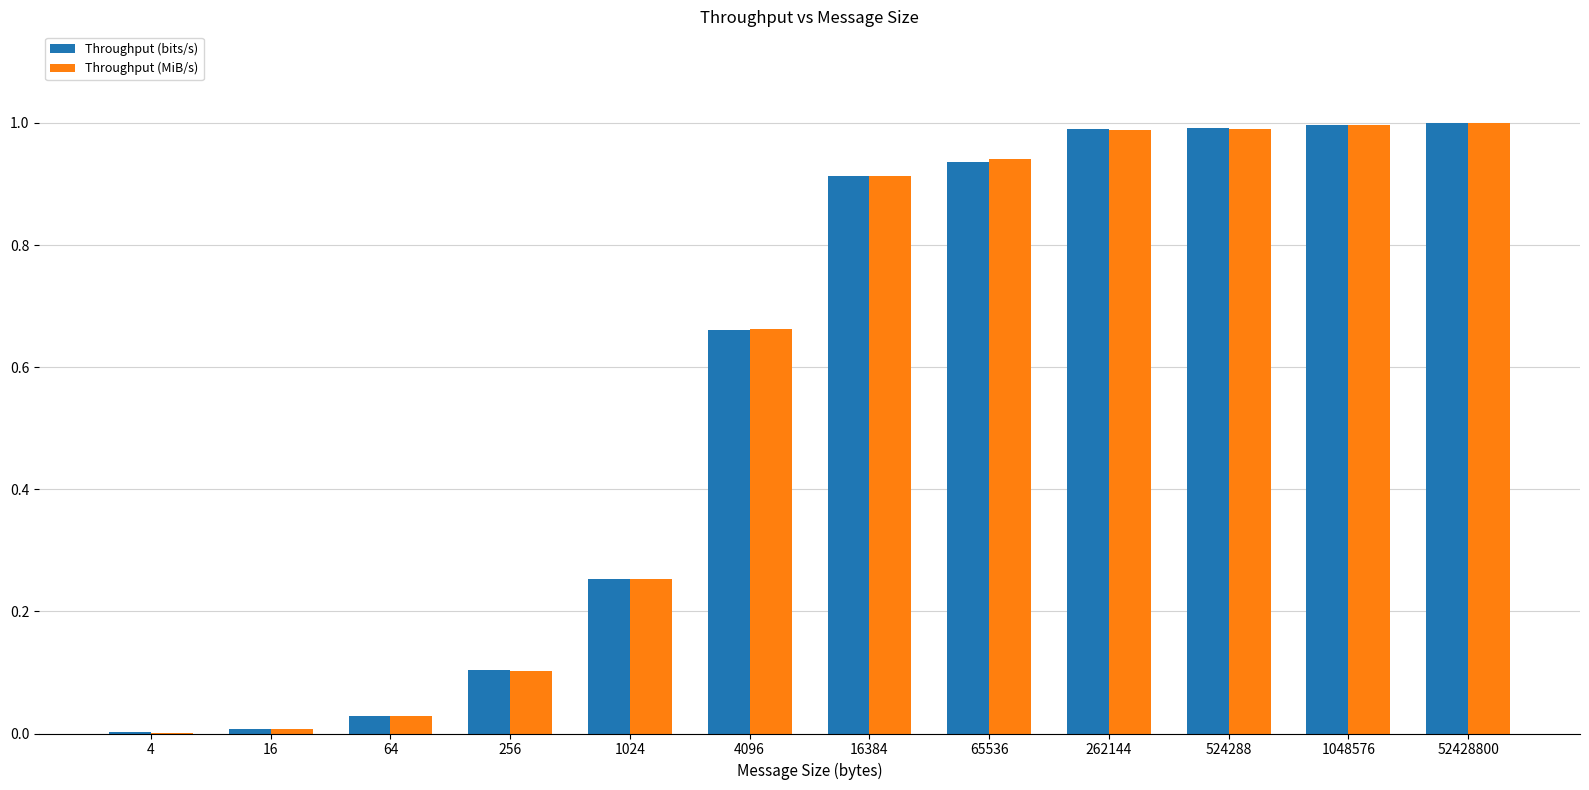

What is the sum of all Throughput (bits/s) values?

6.9